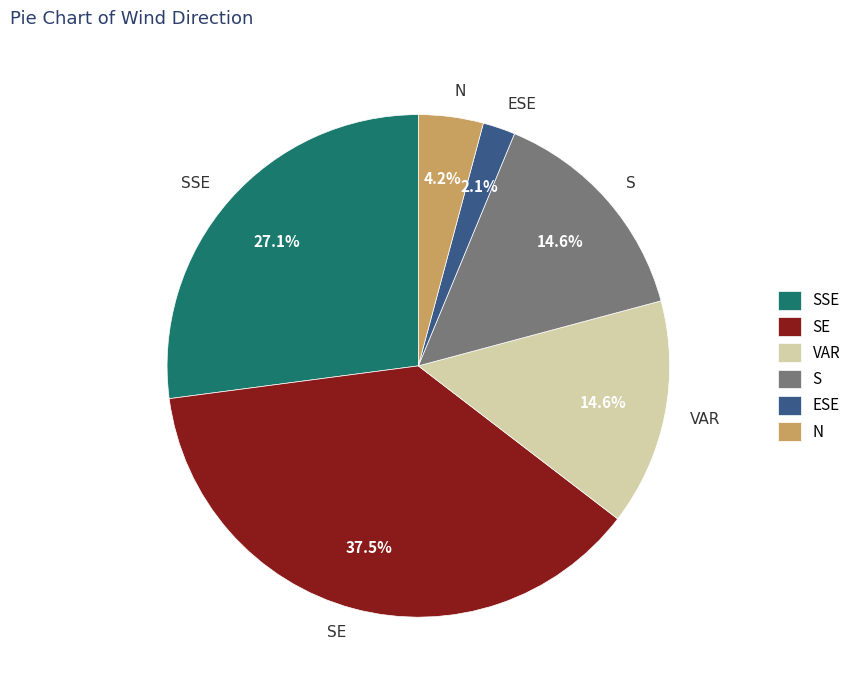

Combined, do SE and SSE account for over 50%?

Yes